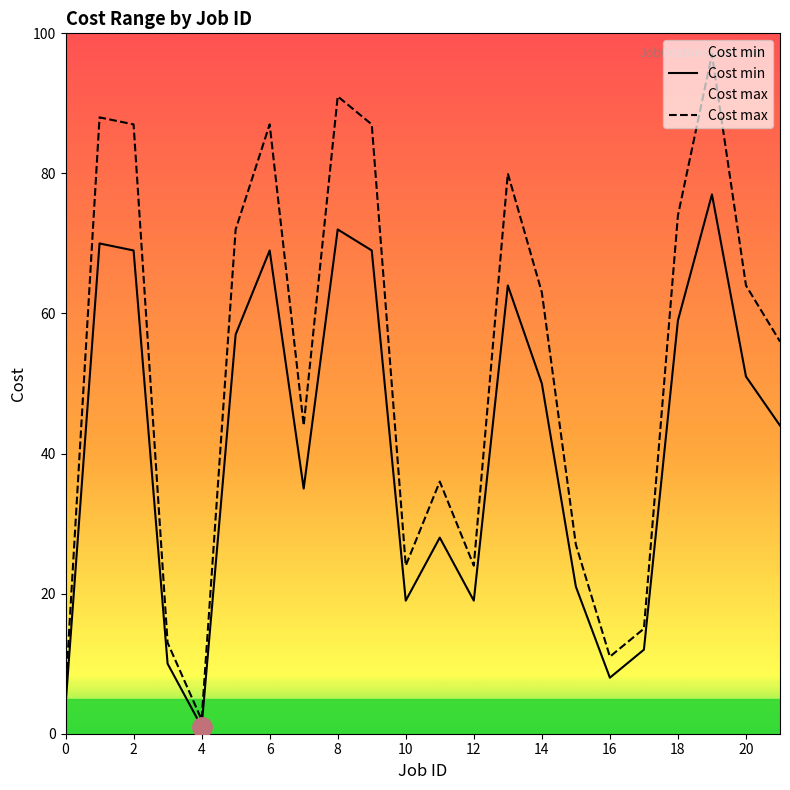

True or false: Cost min and Cost max cross at least once.

False